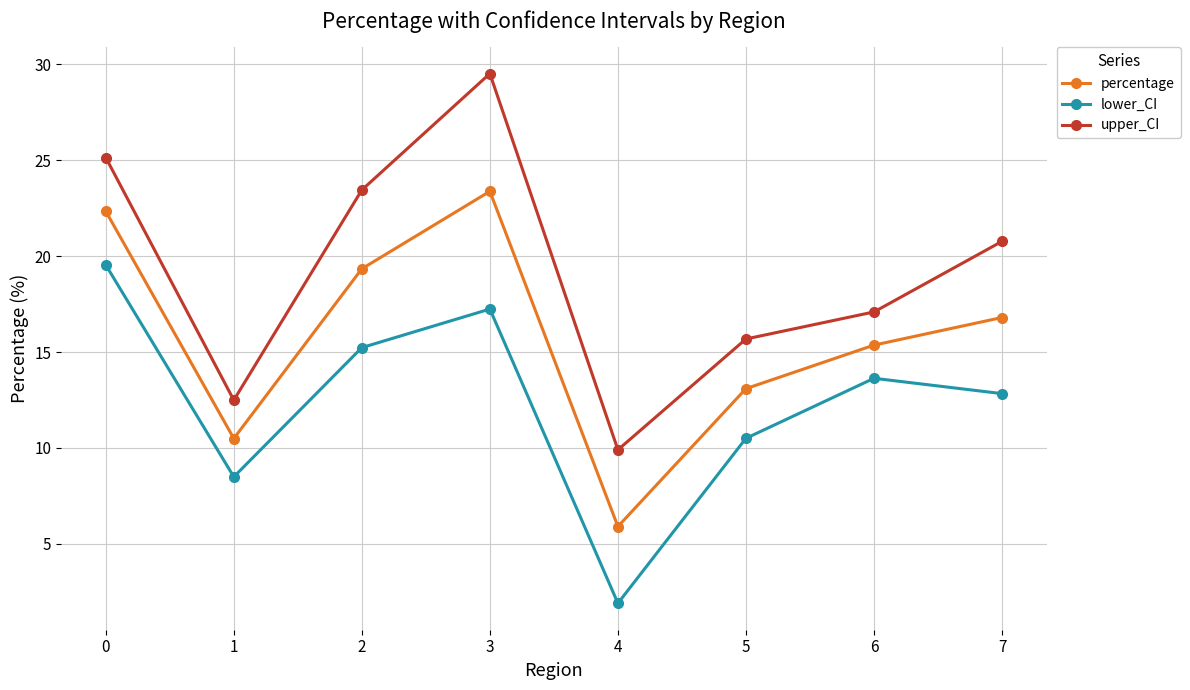

What is the maximum value for percentage?

23.4